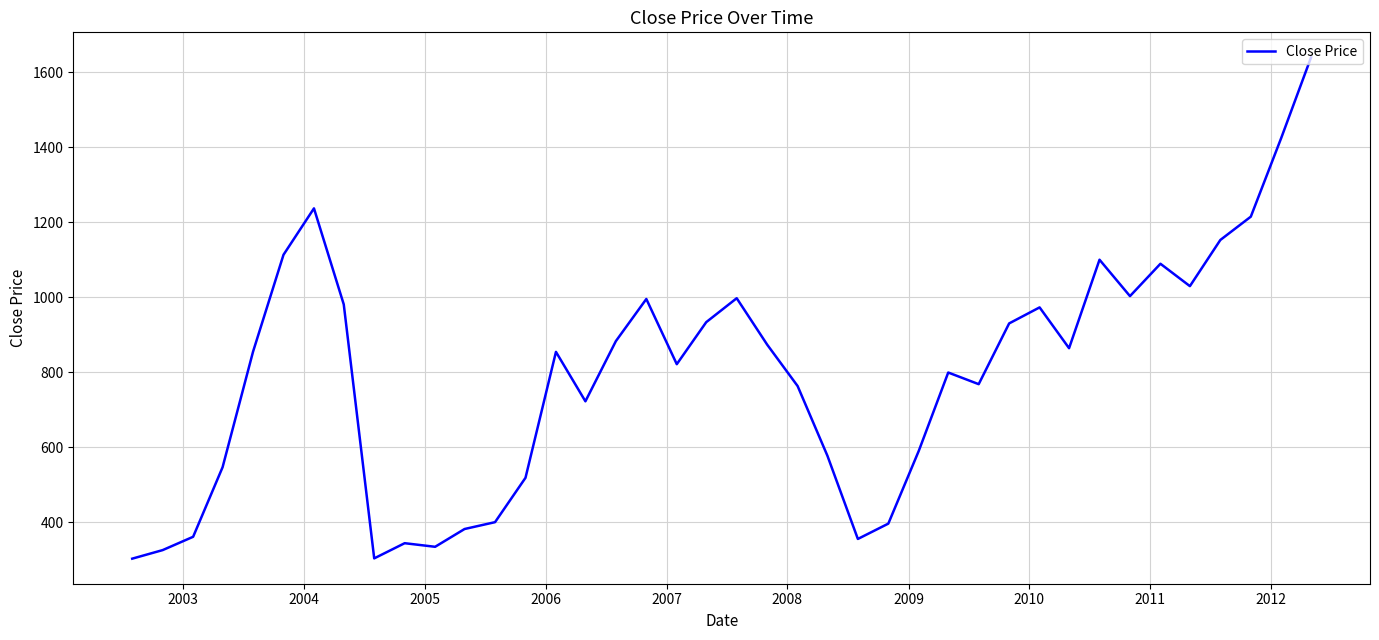

What is the sum of all values?

31748.7